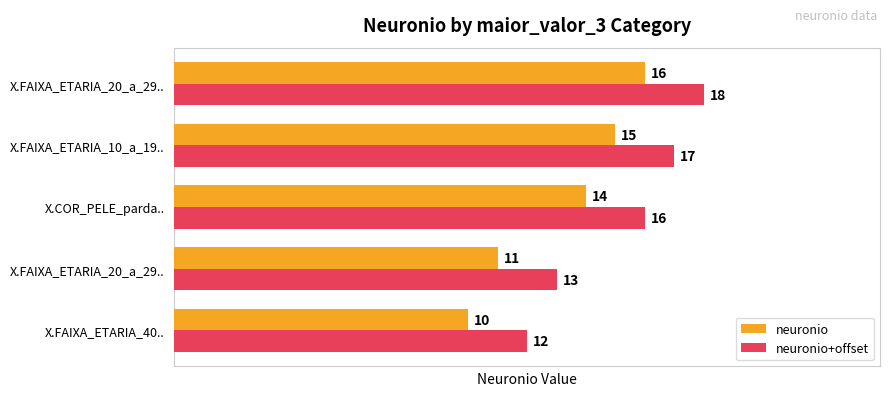

List the labels in order of neuronio+offset value, smallest first.

X.FAIXA_ETARIA_40.., X.FAIXA_ETARIA_20_a_29.., X.COR_PELE_parda.., X.FAIXA_ETARIA_10_a_19.., X.FAIXA_ETARIA_20_a_29..